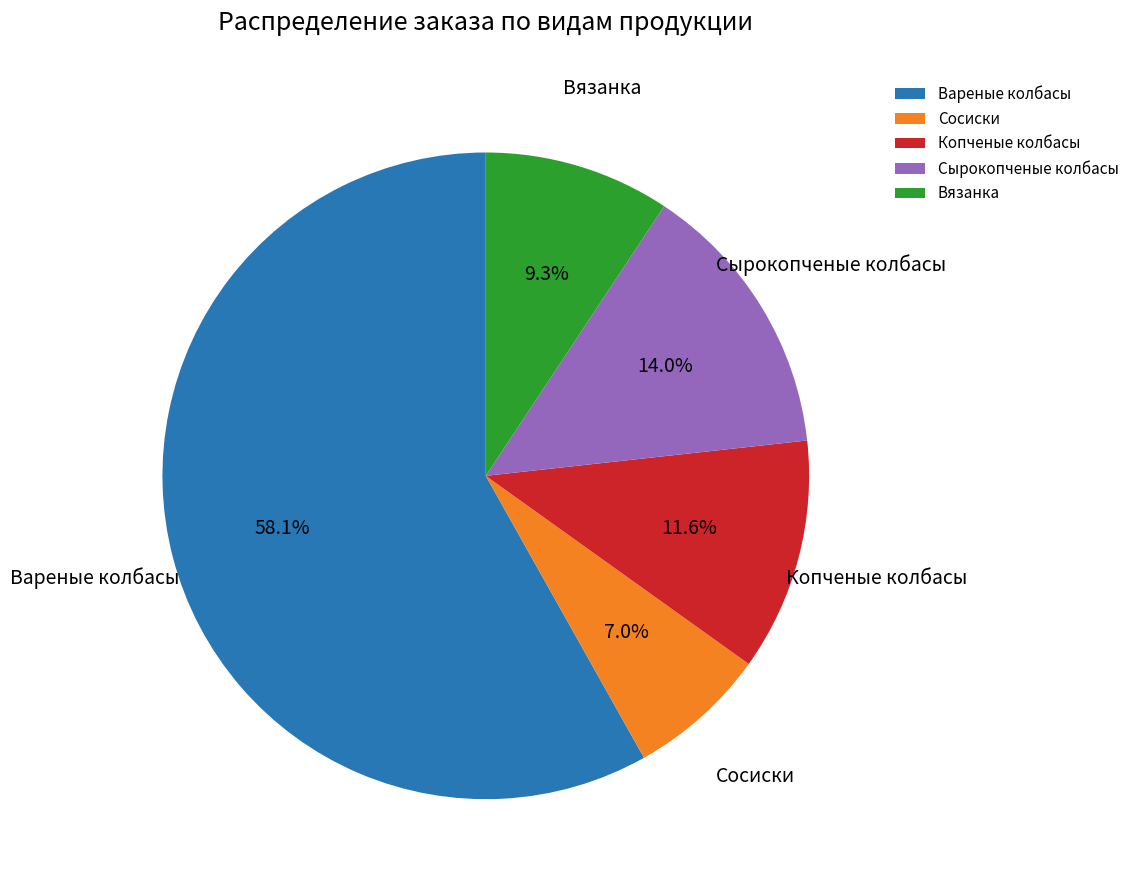

To the nearest percent, what percentage of the pie is Сырокопченые колбасы?

14%